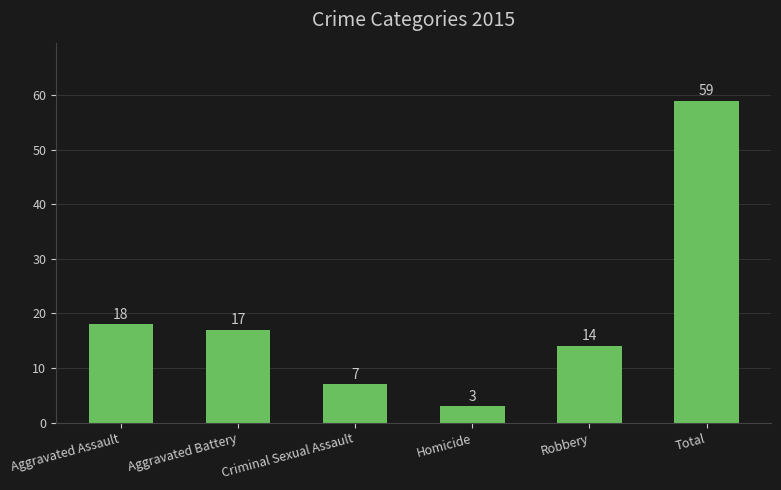

The chart shows a value of 31 at Aggravated Assault. True or false?

False